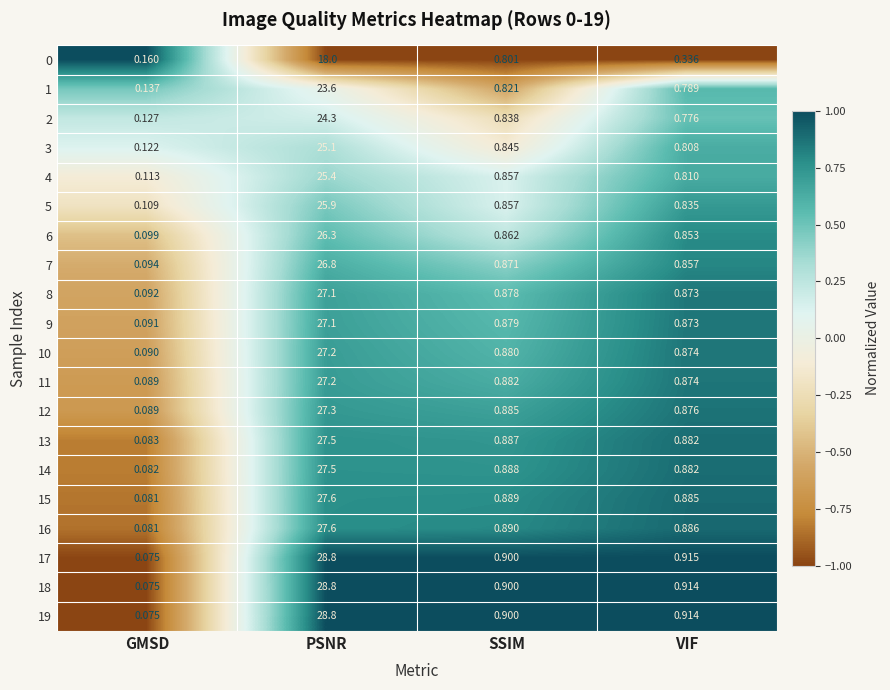

At which label is 17 closest to 14?

VIF